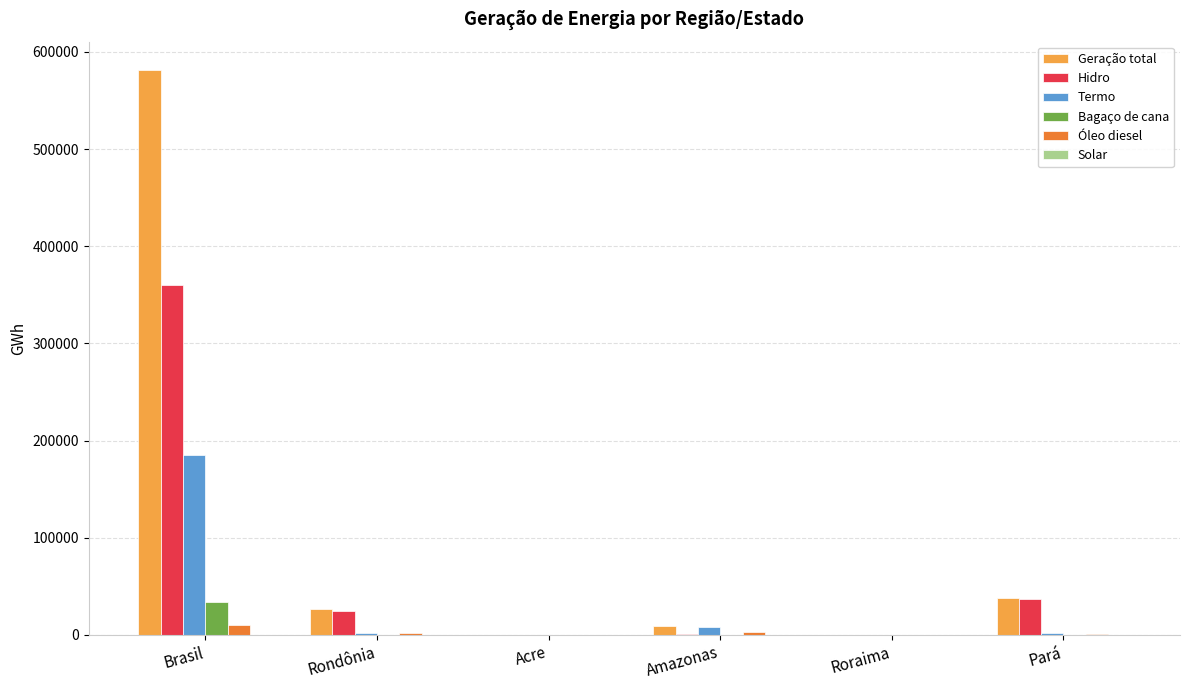

Count the number of data series in this chart.

6